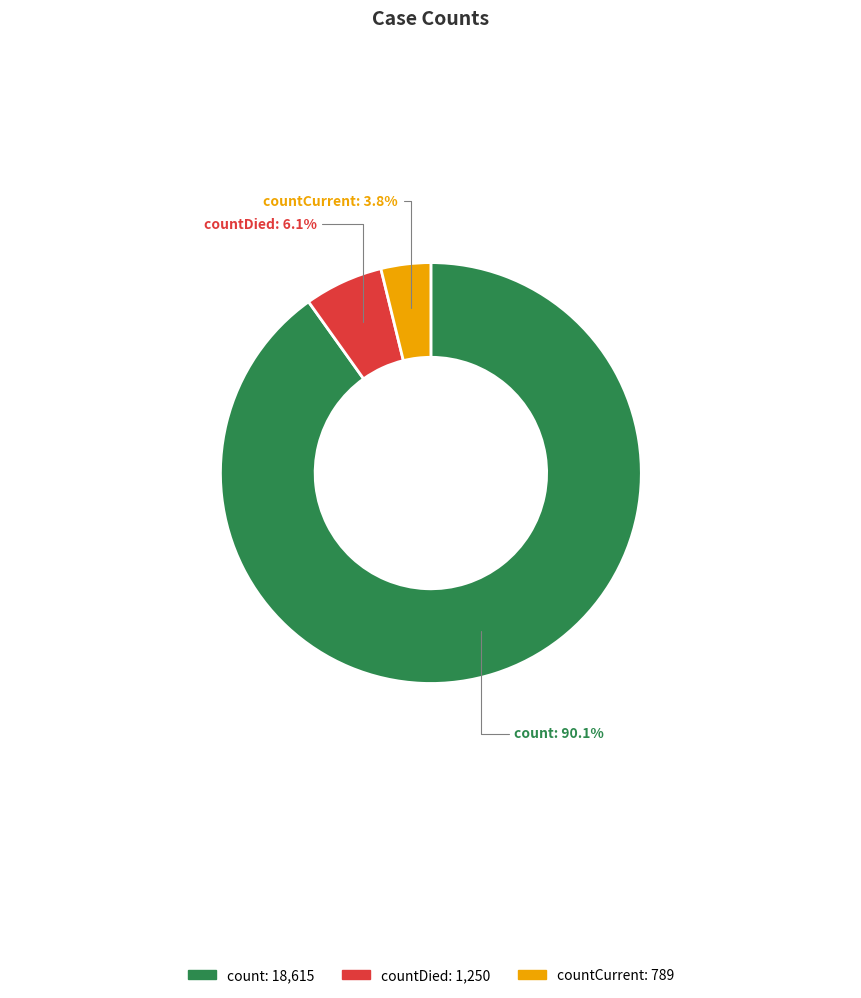

What is the smallest slice in the pie chart?

countCurrent